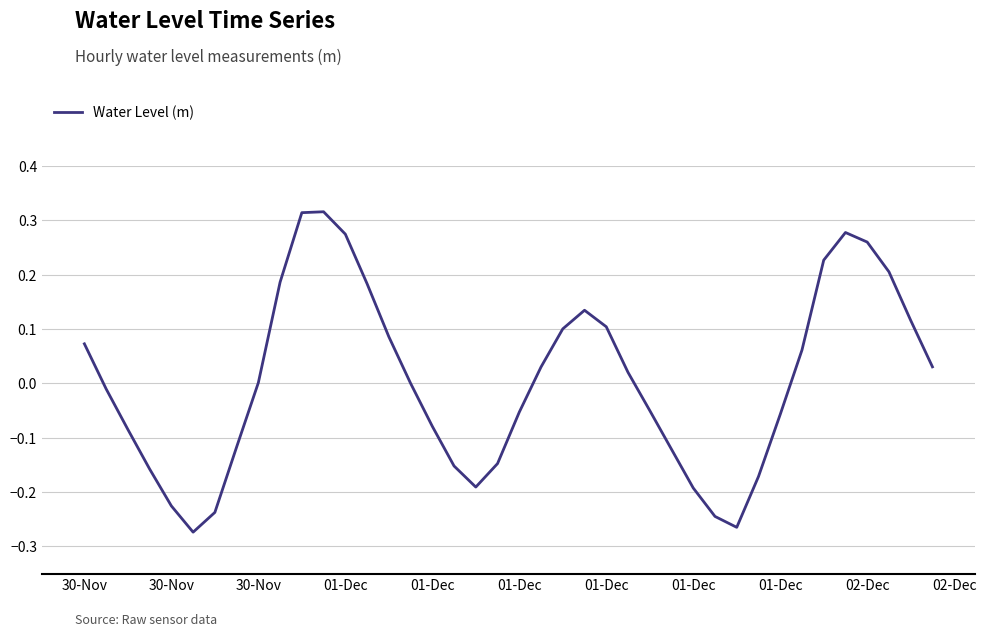

What is the difference between the maximum and minimum values?

0.6